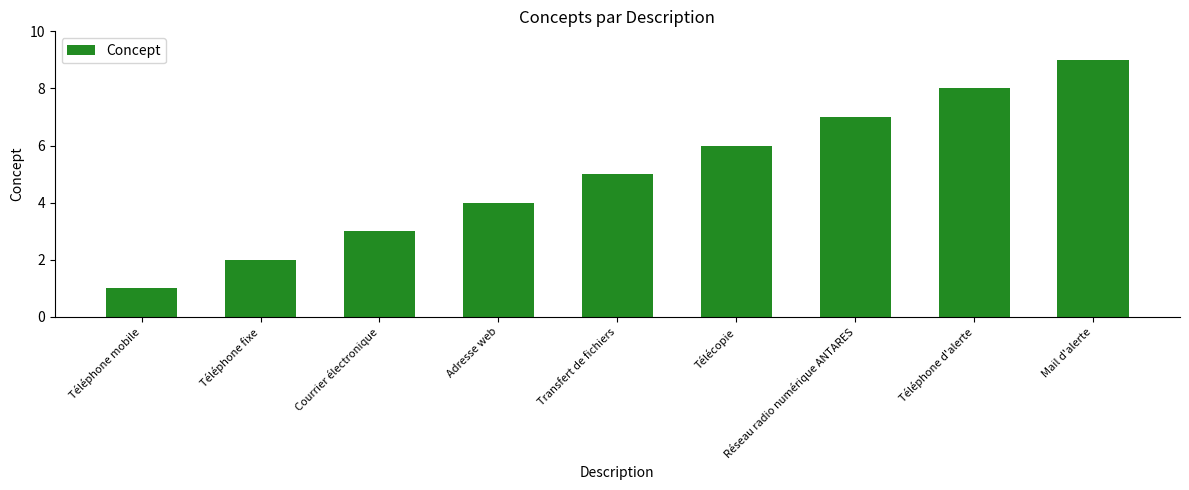

The value at Téléphone mobile is 1. True or false?

True